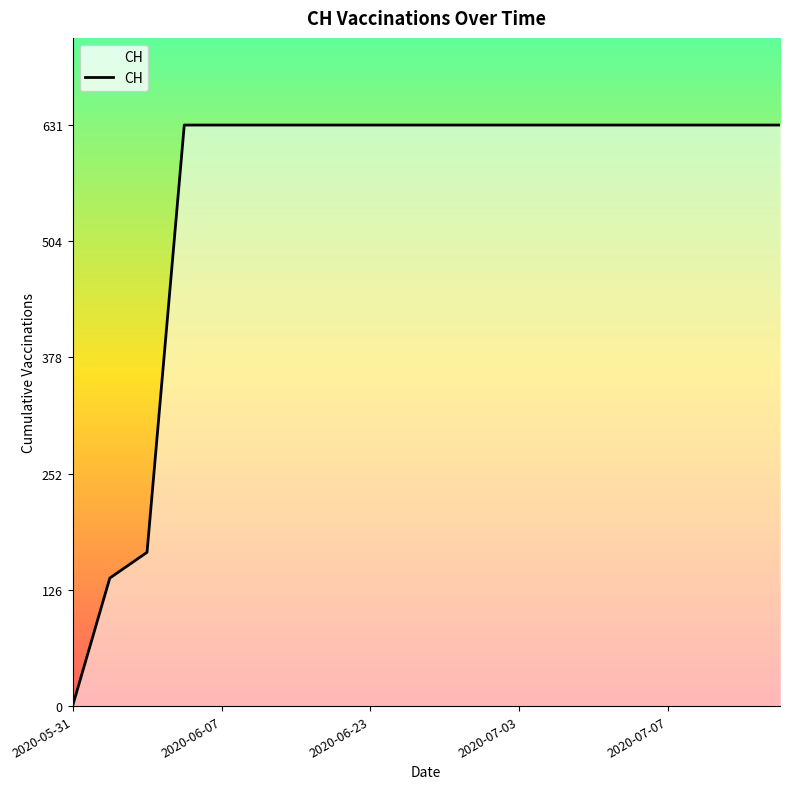

What is the greatest value displayed?

631